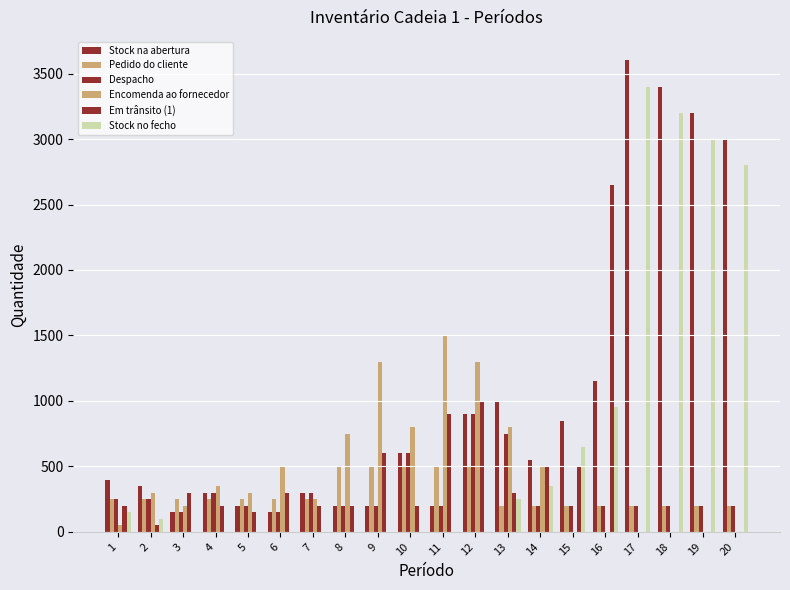

Are the bars grouped side by side (vs. stacked)?

Yes